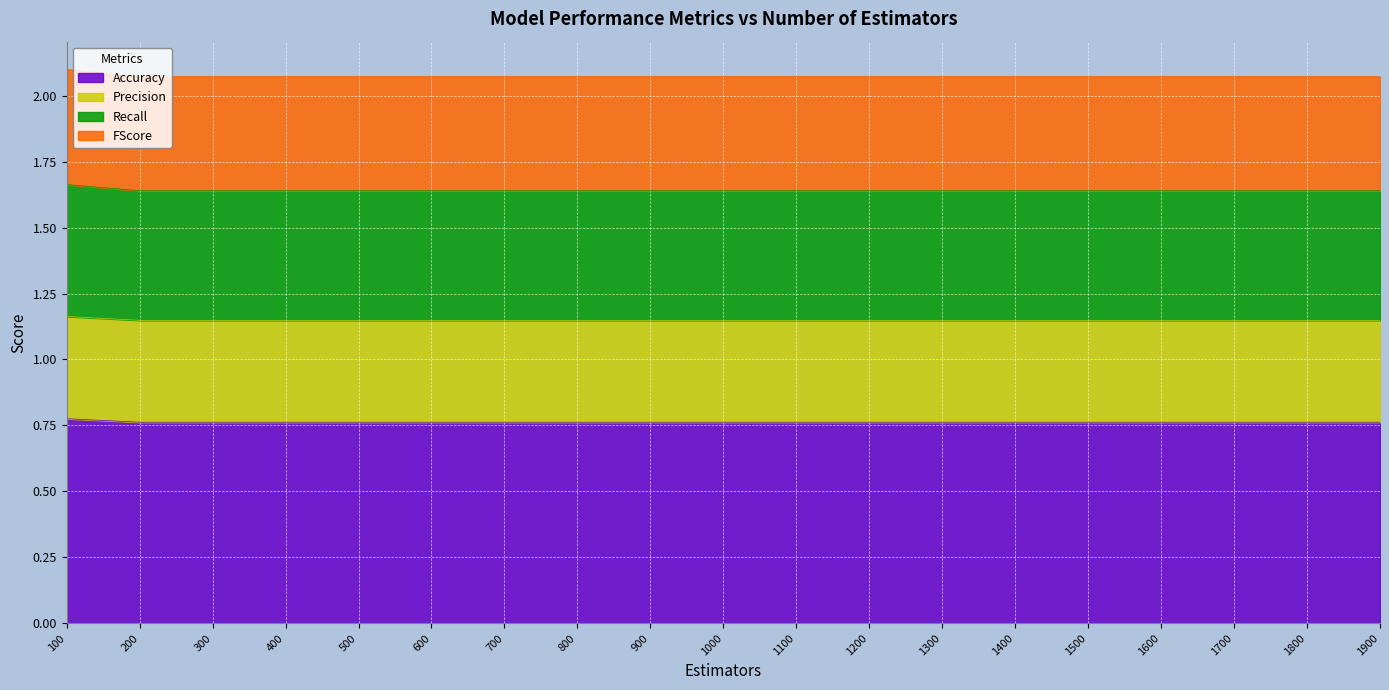

Rank the series at 500 from lowest to highest value.

Accuracy, Precision, Recall, FScore